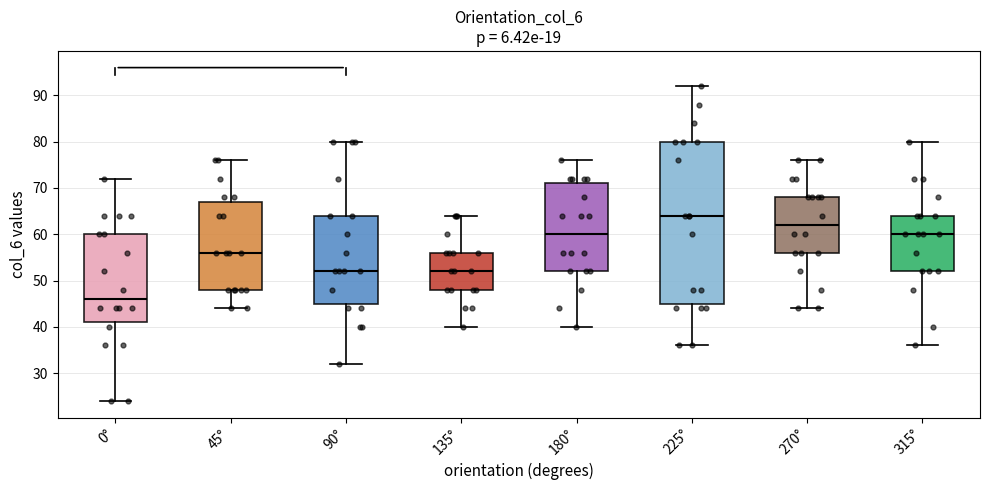

Which box has the highest median line?

225°